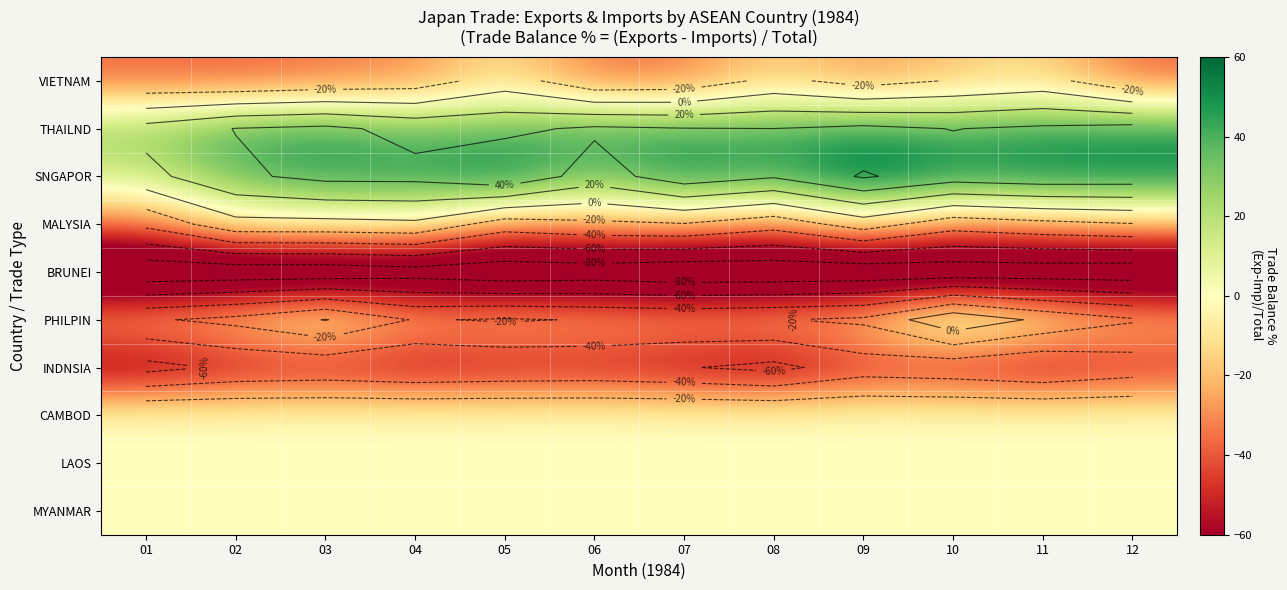

At which label is SNGAPOR closest to 37?

02